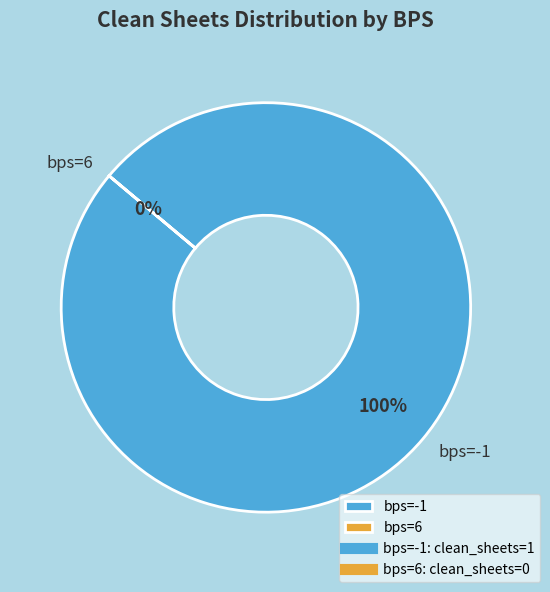

True or false: -1 accounts for 100% of the total.

True